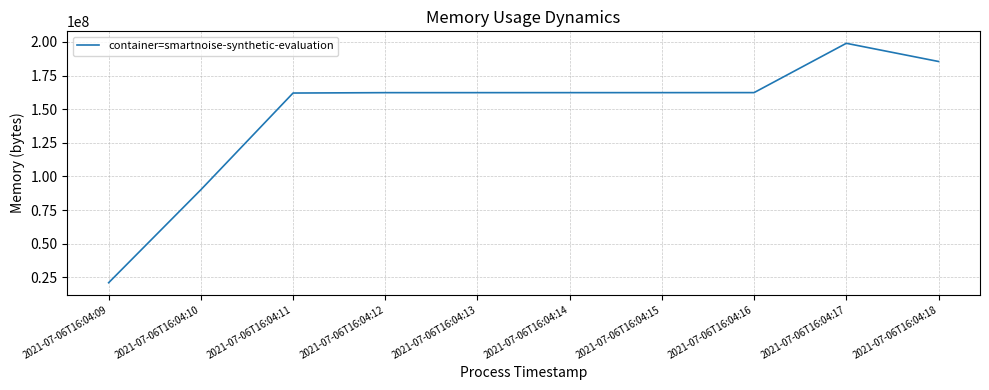

At which category does the chart reach its peak across all series?

2021-07-06T16:04:17